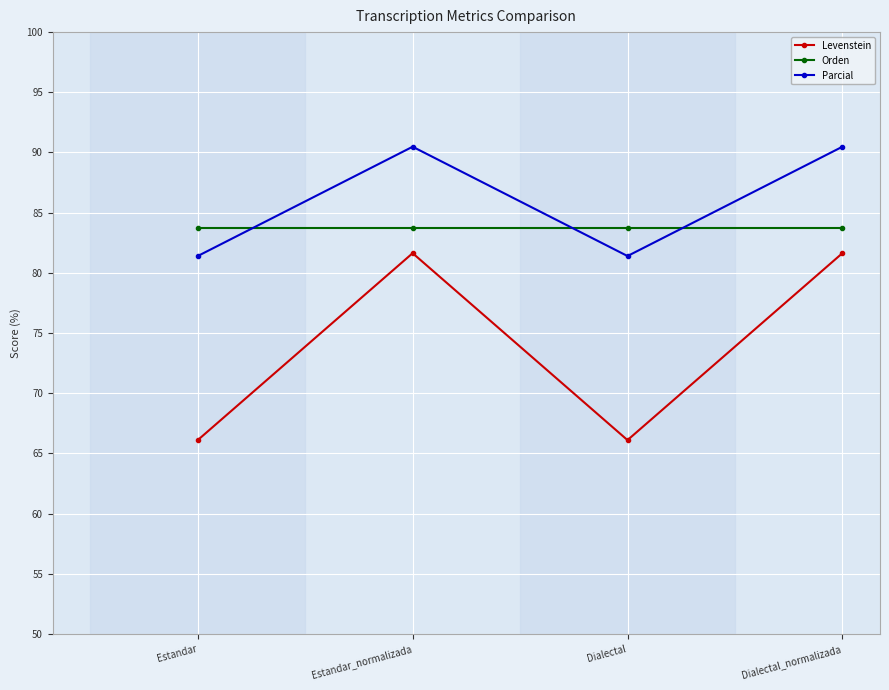

Reading right to left, what are all the values shown in this chart?

Levenstein: 81.6	66.1	81.6	66.1
Orden: 83.7	83.7	83.7	83.7
Parcial: 90.5	81.4	90.5	81.4